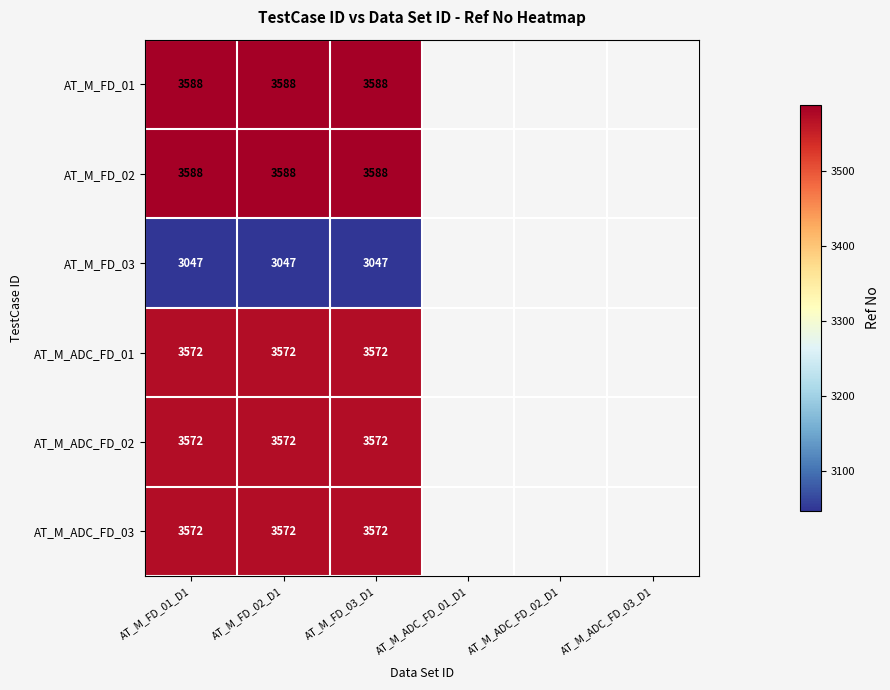

What is the maximum value shown in the chart?

3588